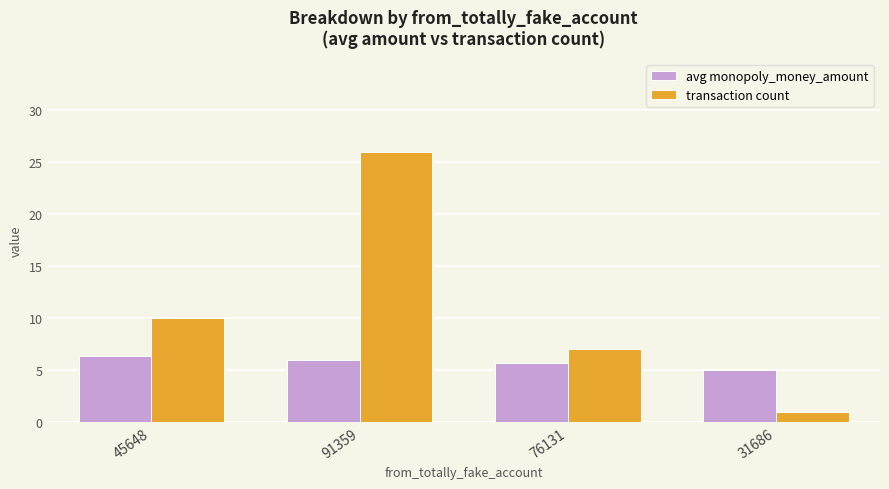

Are the bars grouped side by side (vs. stacked)?

Yes